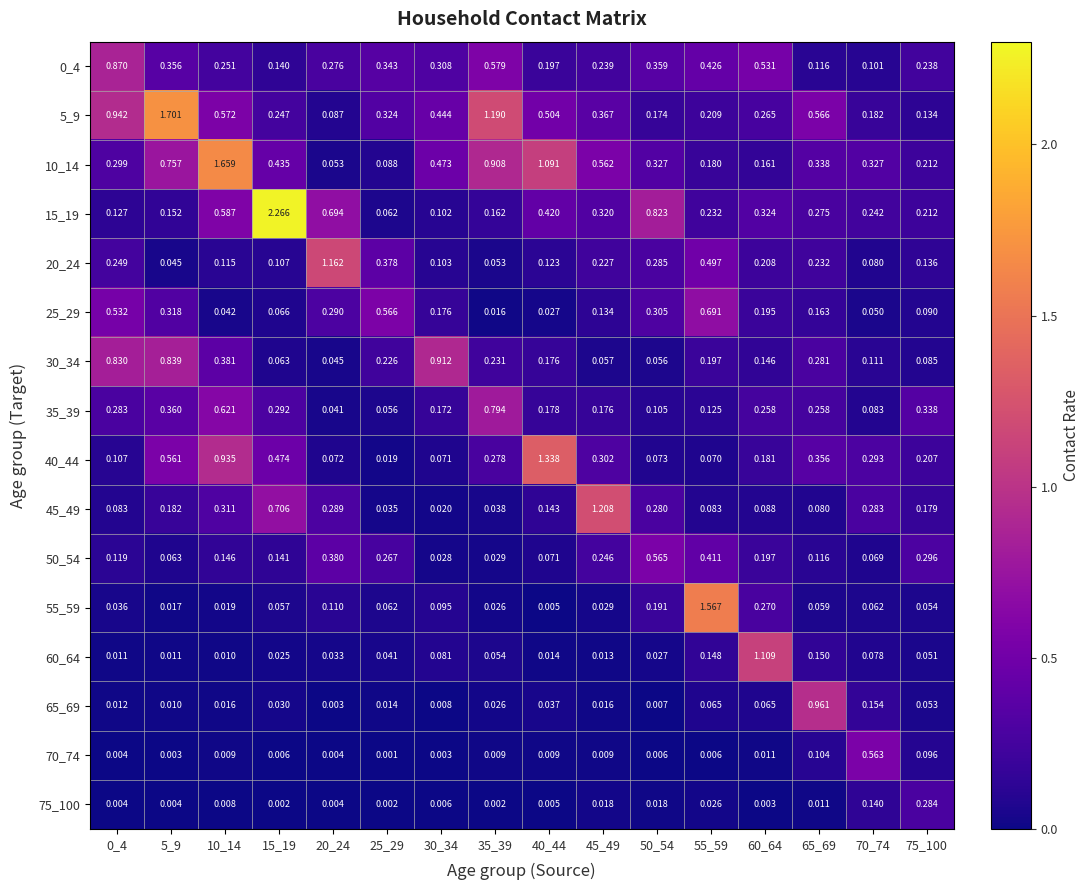

Which series has the largest total across all categories?

5_9